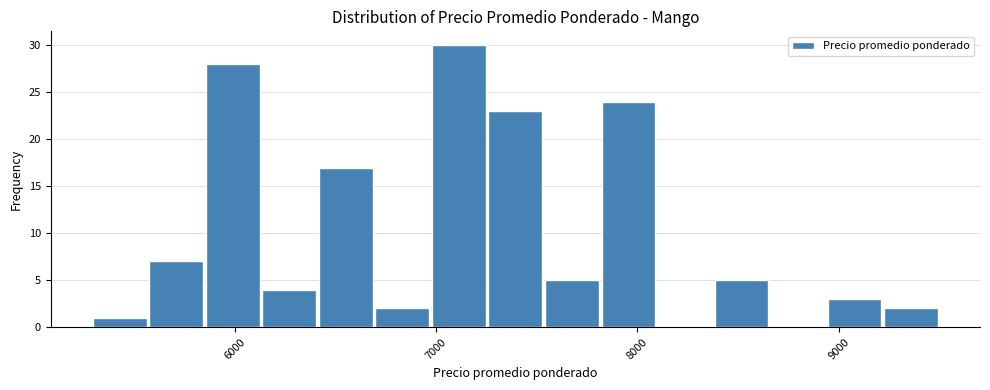

Around what value on the x-axis is the tallest bar? Give the approximate position of its centre, as read against the axis.

7100